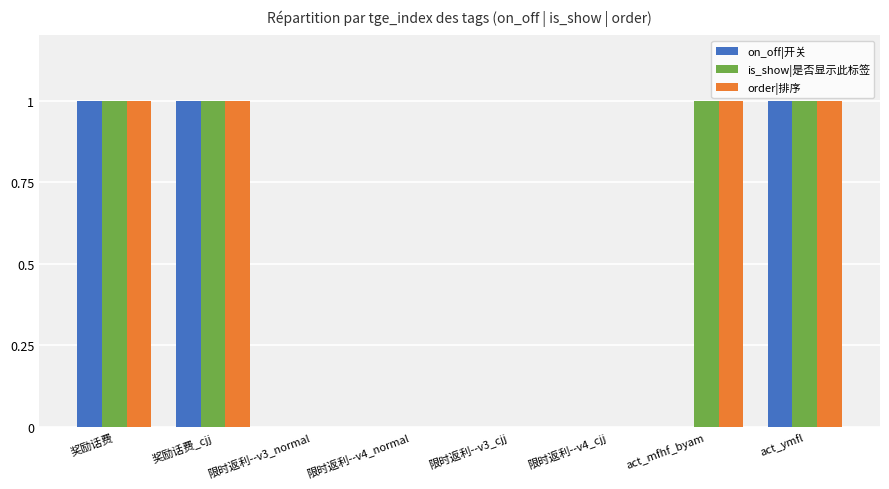

How many data points does each series have?

8